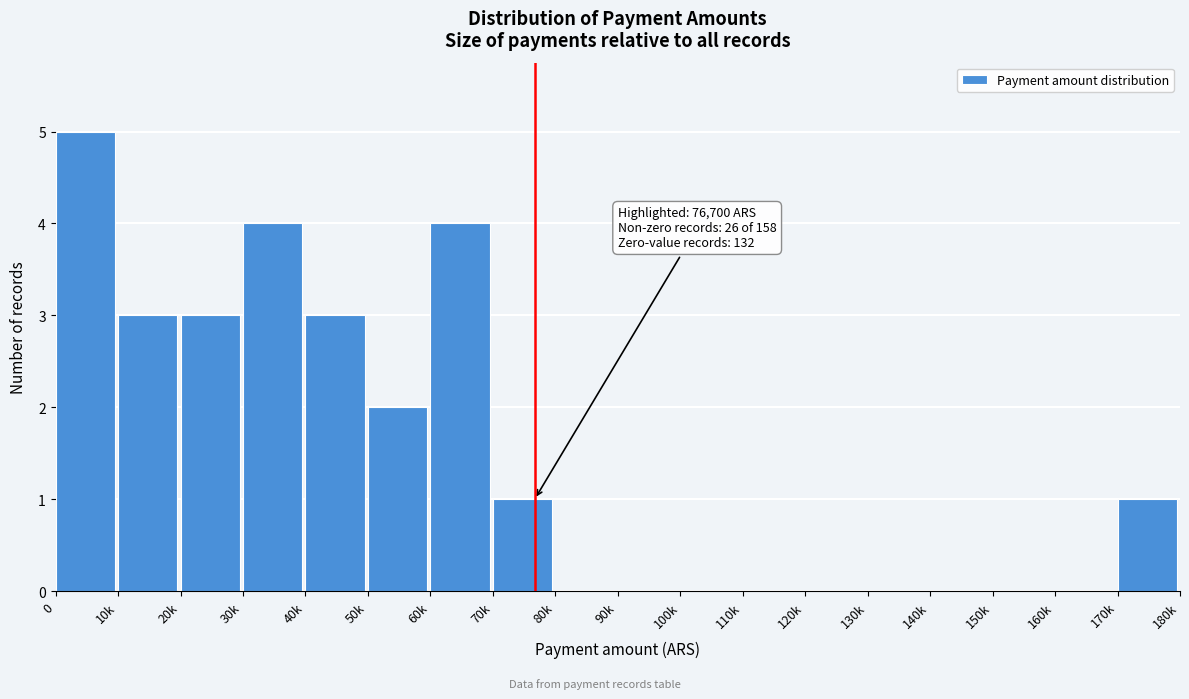

Reading left to right, list all the values displayed in this chart.

0=5	10k=3	20k=3	30k=4	40k=3	50k=2	60k=4	70k=1	80k=0	90k=0	100k=0	110k=0	120k=0	130k=0	140k=0	150k=0	160k=0	170k=1